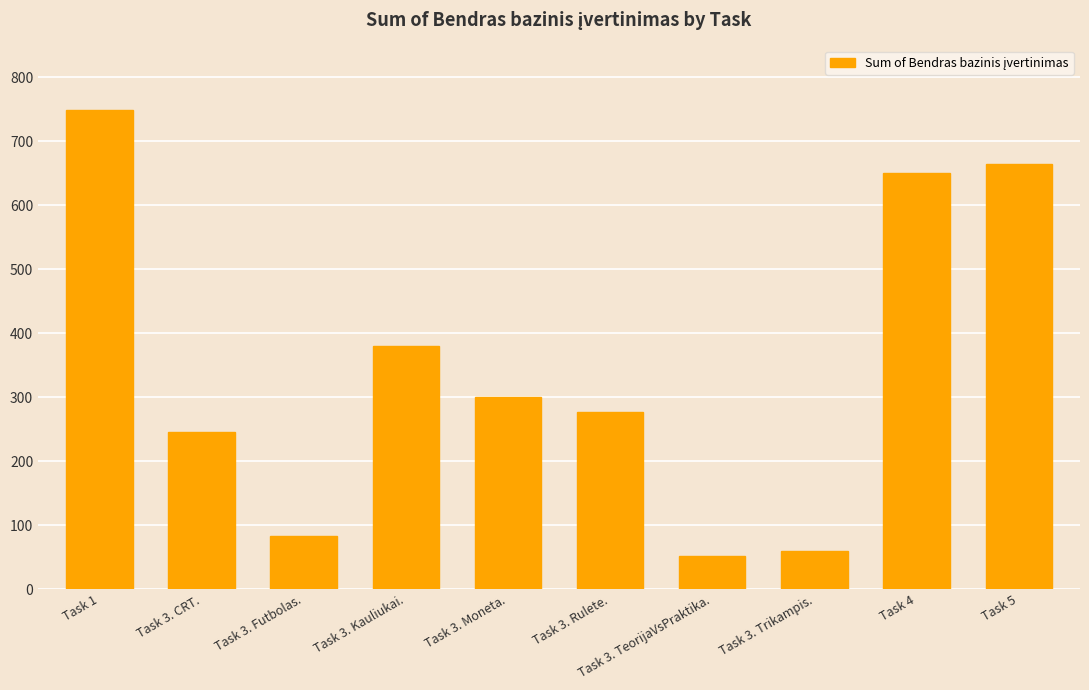

Between Task 3. Trikampis. and Task 4, which is larger?

Task 4